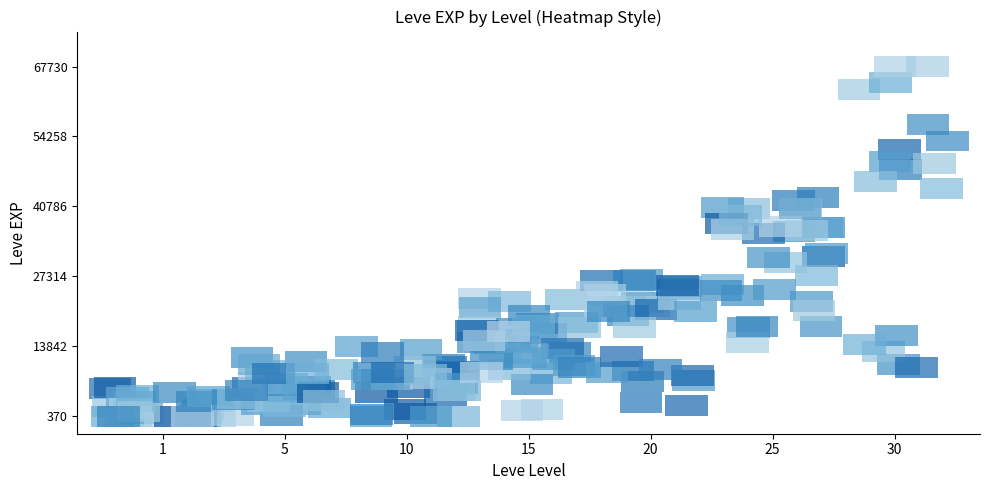

What is the greatest value displayed?

67730